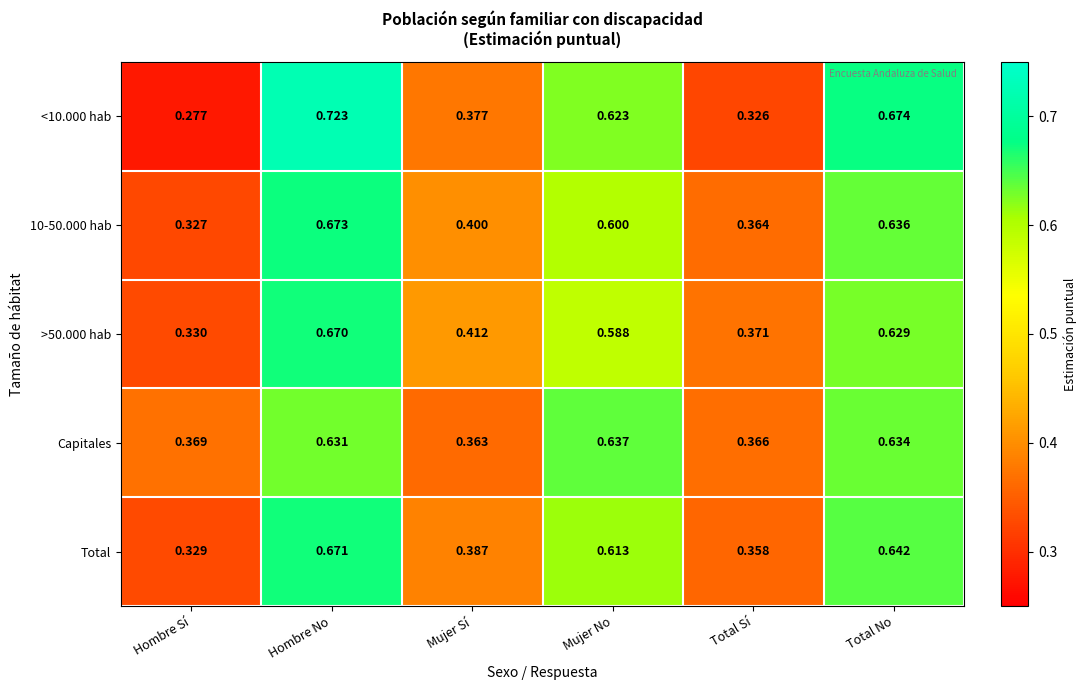

Which label corresponds to the largest value in the chart?

Hombre No